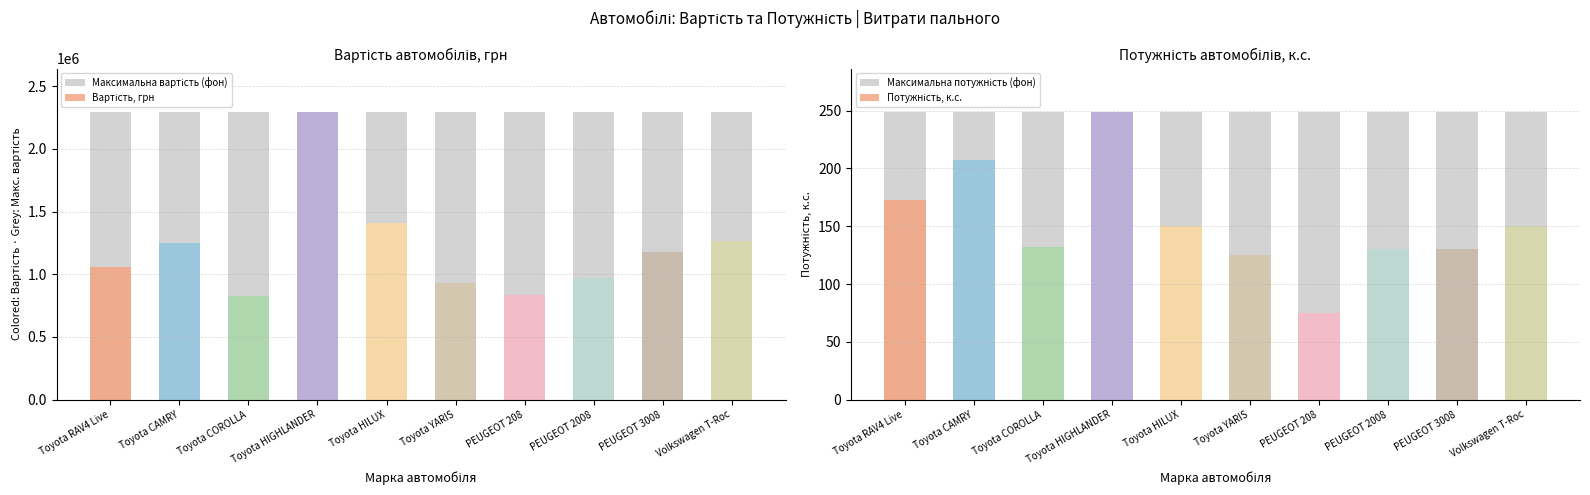

How many groups of bars are there?

10